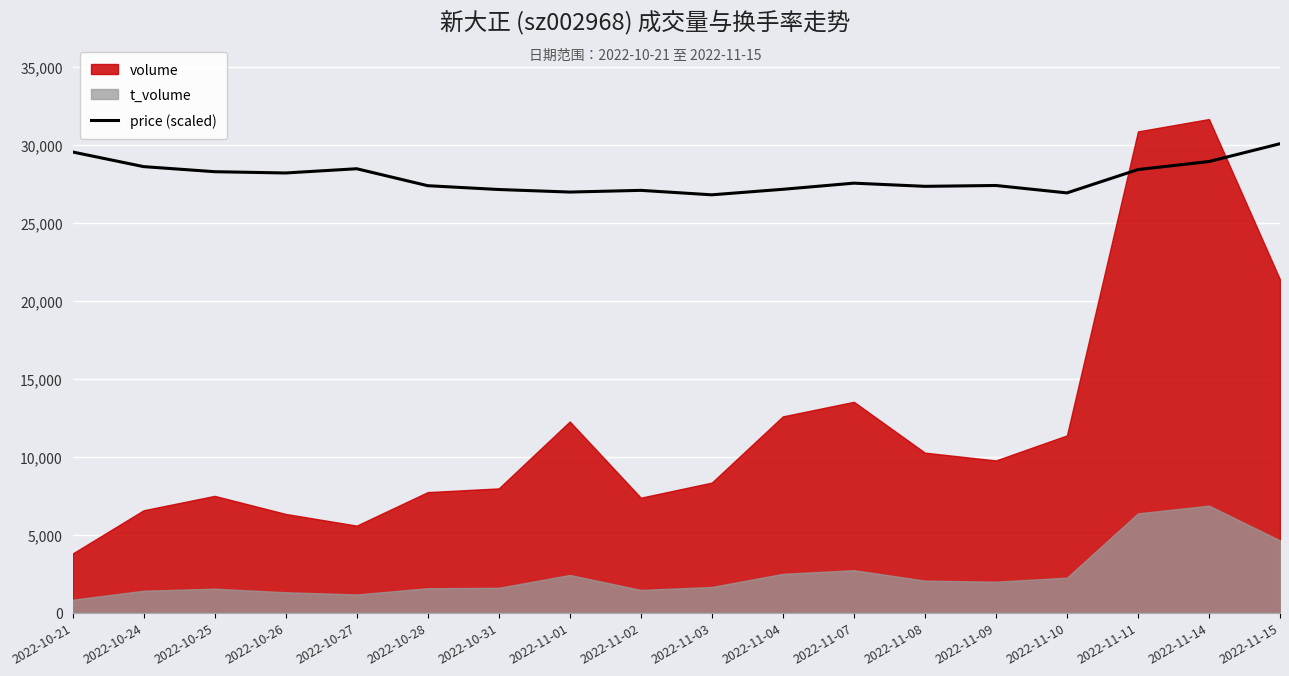

How many points are higher than both their immediate neighbors (excluding endpoints)?

4